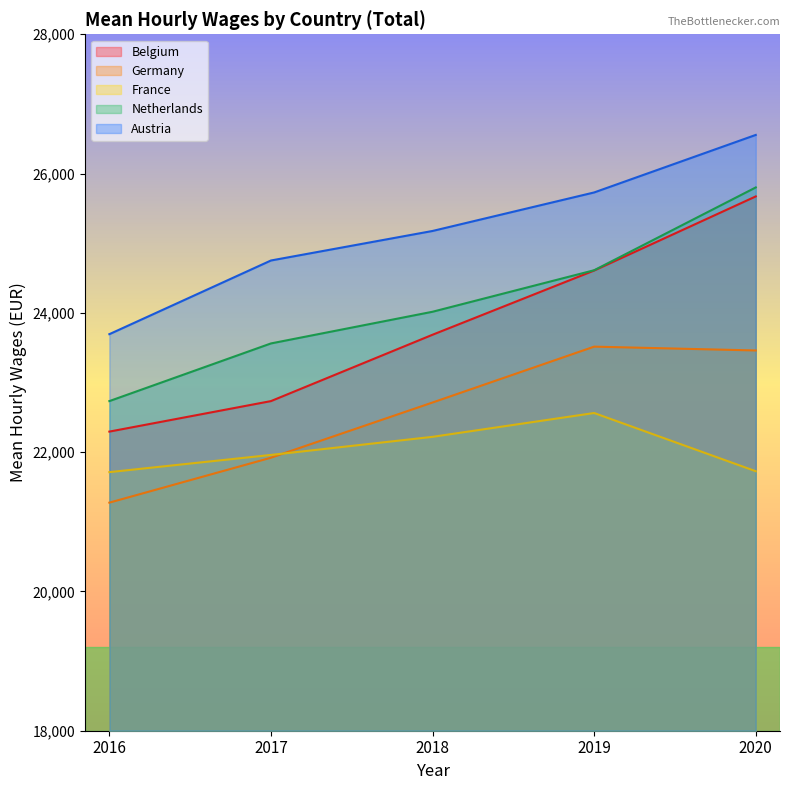

Reading left to right, extract all data points from this chart.

Belgium: 2016=22295	2017=22733	2018=23686	2019=24608	2020=25672
Germany: 2016=21275	2017=21920	2018=22713	2019=23515	2020=23460
France: 2016=21713	2017=21960	2018=22220	2019=22562	2020=21726
Netherlands: 2016=22733	2017=23561	2018=24016	2019=24612	2020=25801
Austria: 2016=23694	2017=24752	2018=25176	2019=25729	2020=26555